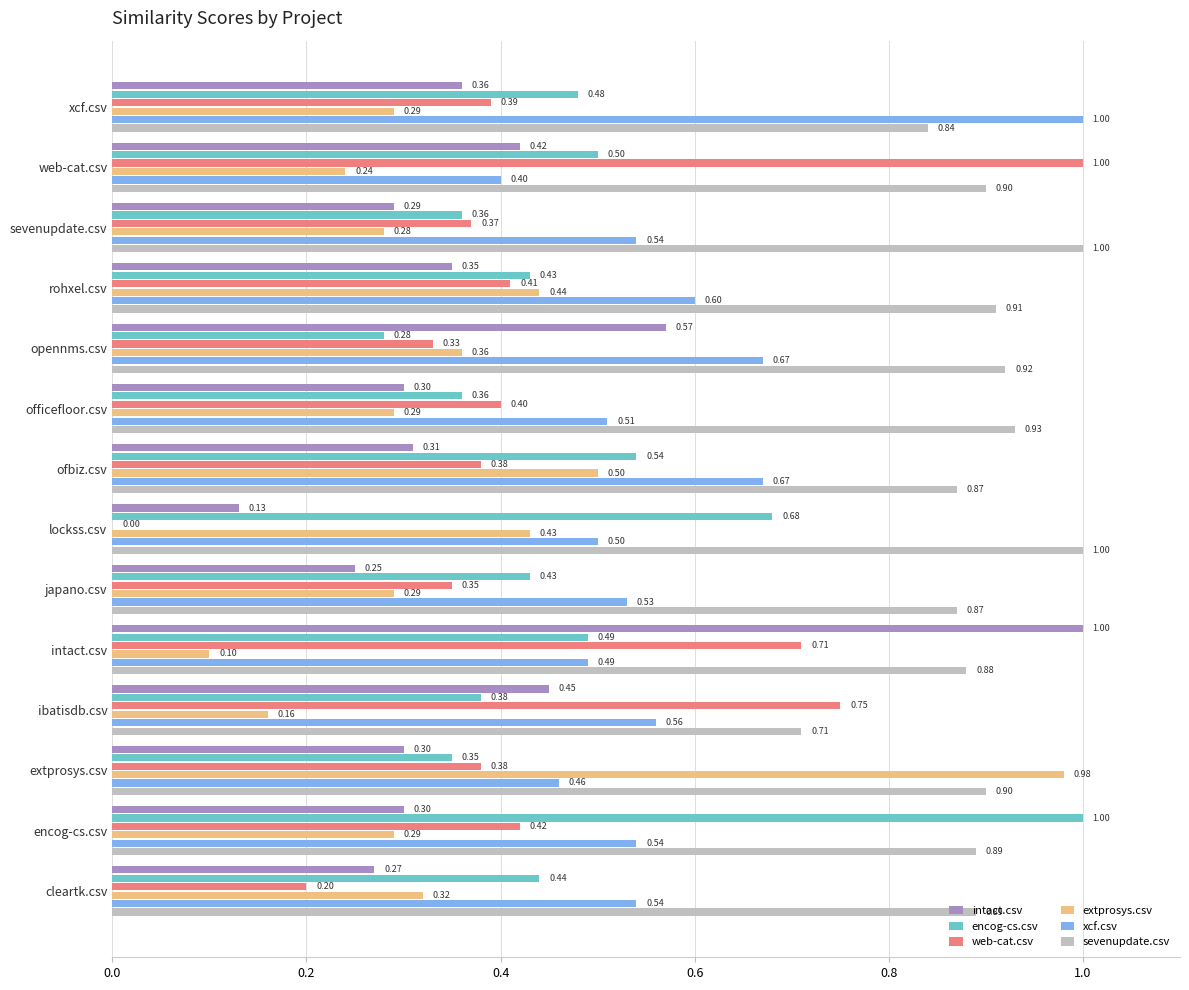

Which category has the highest value in the encog-cs.csv series?

encog-cs.csv